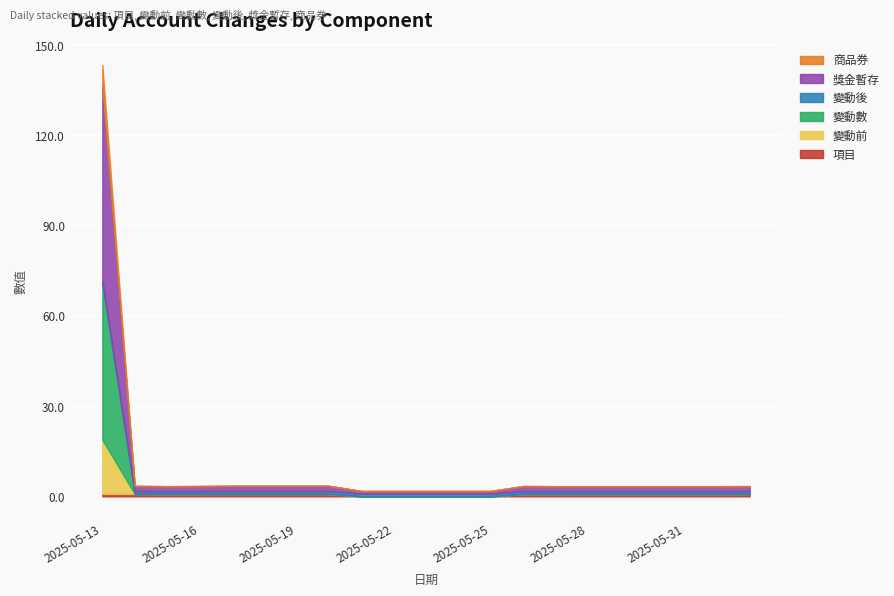

What is the label of the 12th point from the right?

2025-05-22